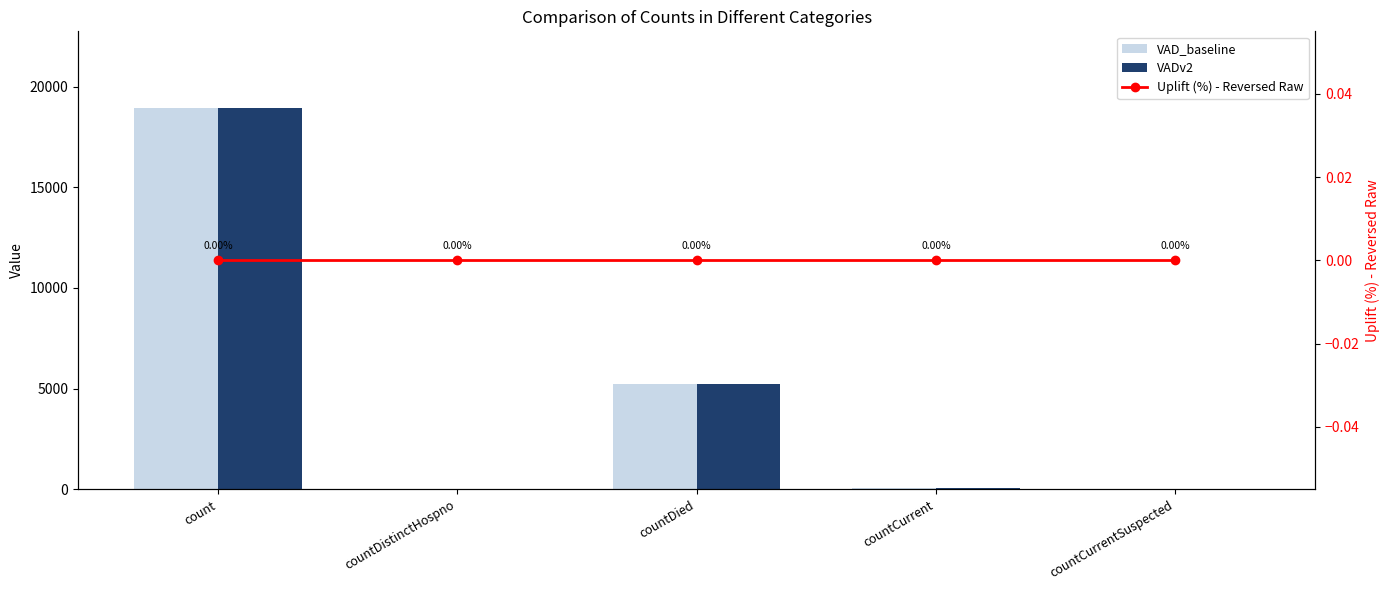

How many distinct data groups are displayed?

3